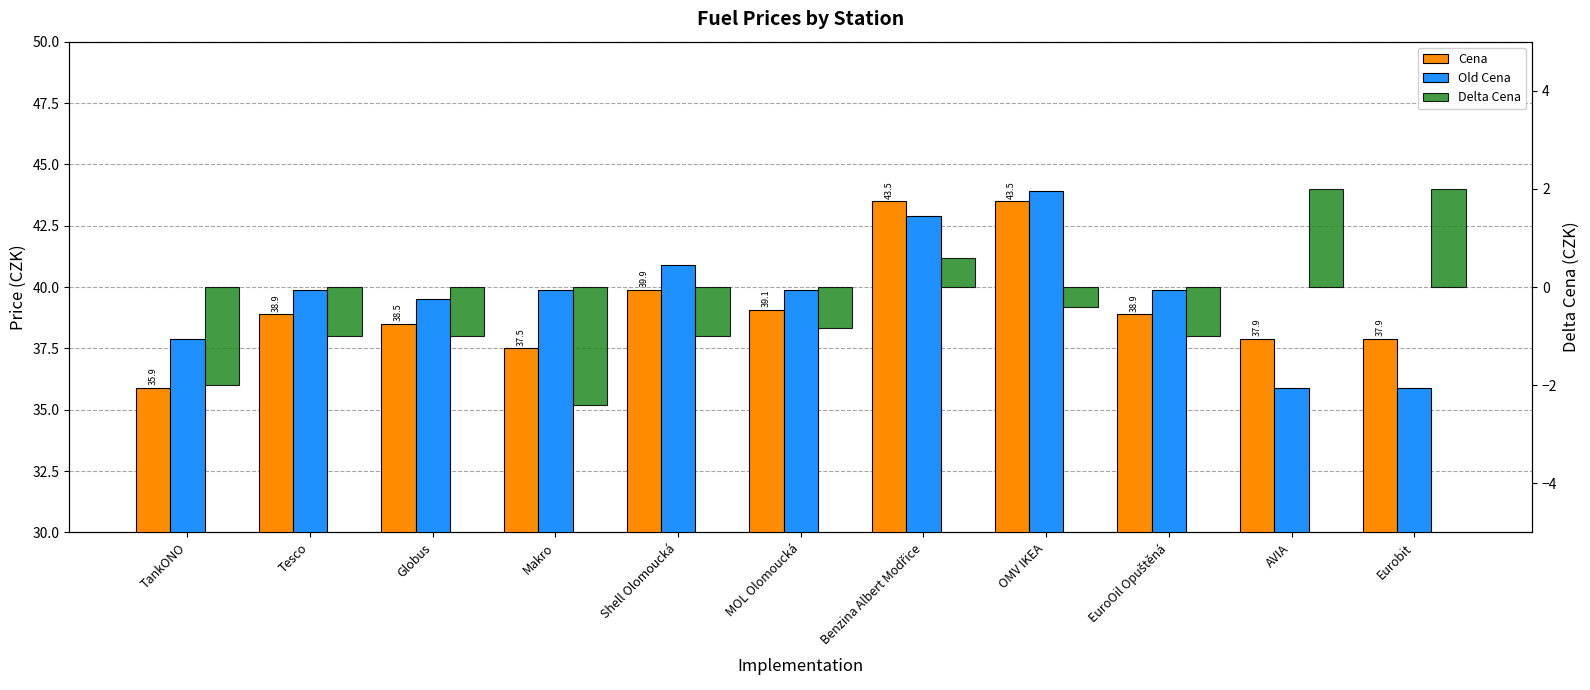

What is the approximate value of Old Cena at Makro?

39.9